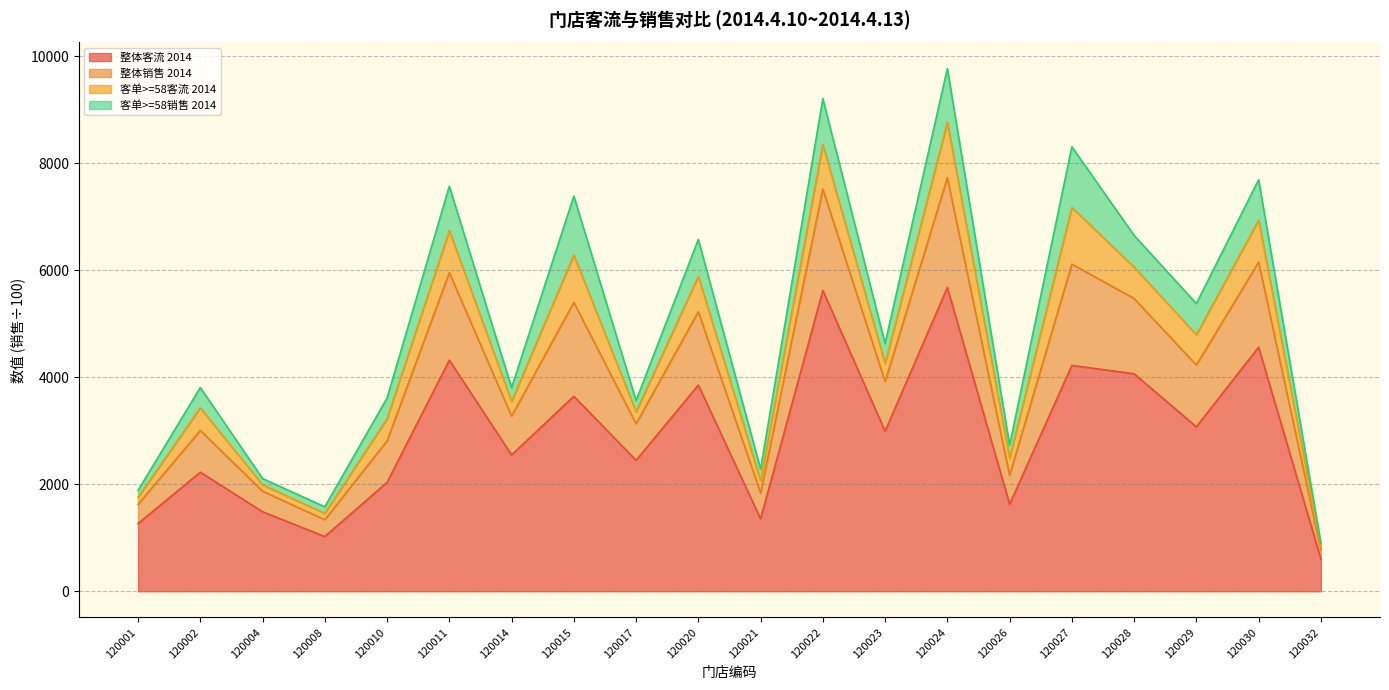

The 整体客流 2014 series shows 1354.0 at 120021. True or false?

True